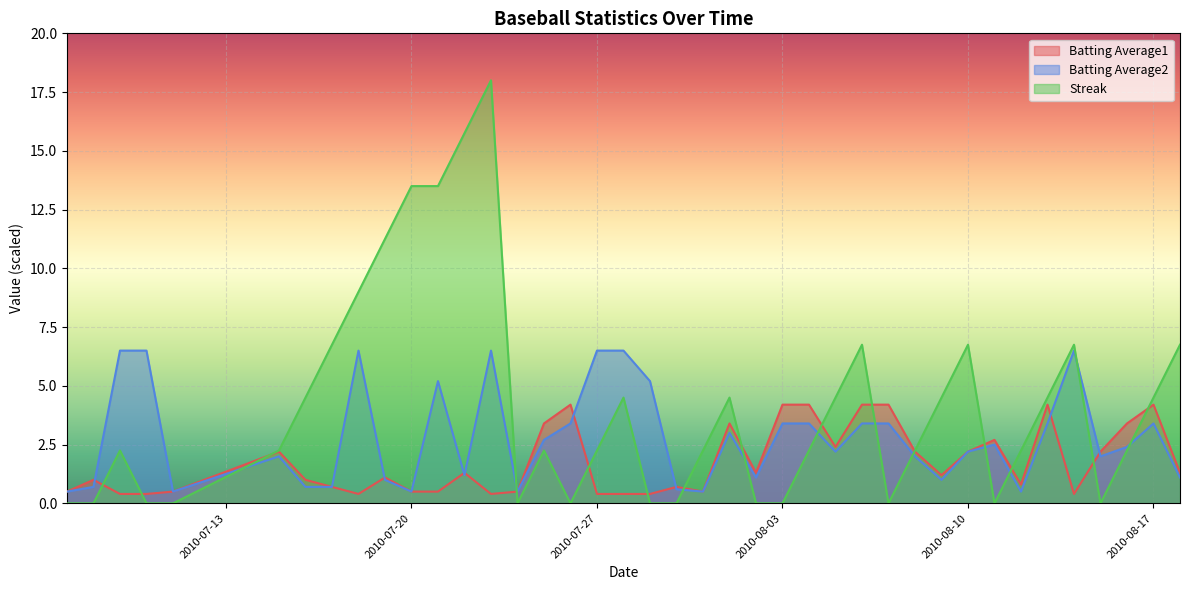

How many intersections are there between Streak and Batting Average1?

15